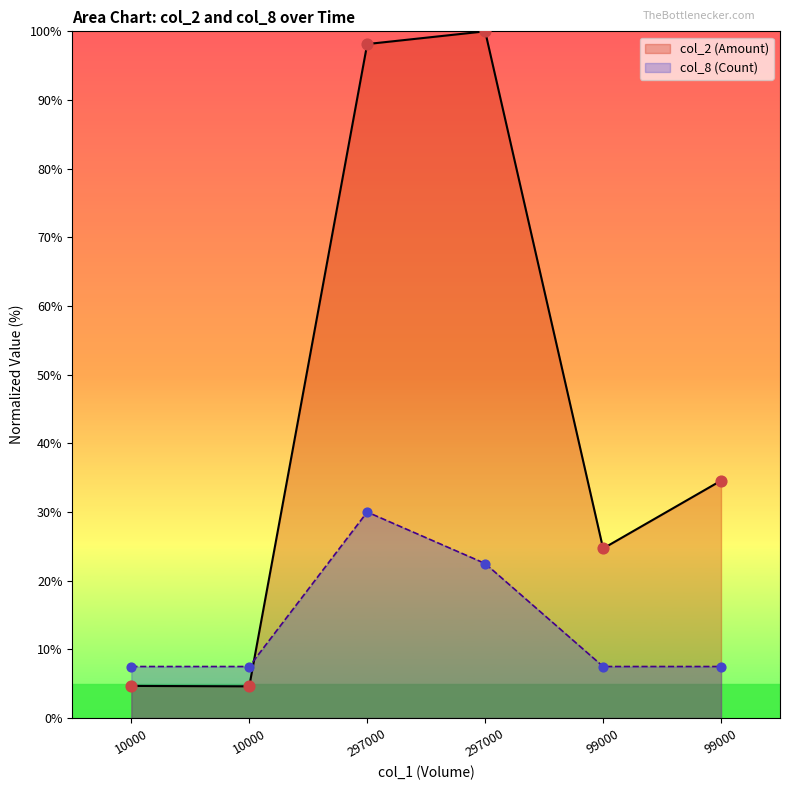

At how many categories does at least one series exceed 59?

2